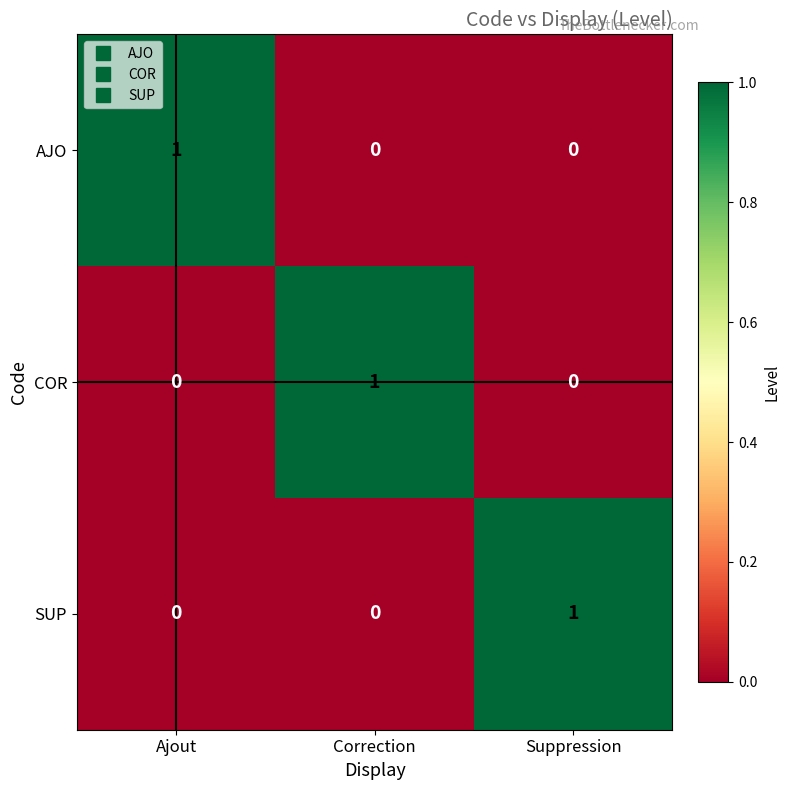

Which category has the highest value in the SUP series?

Suppression